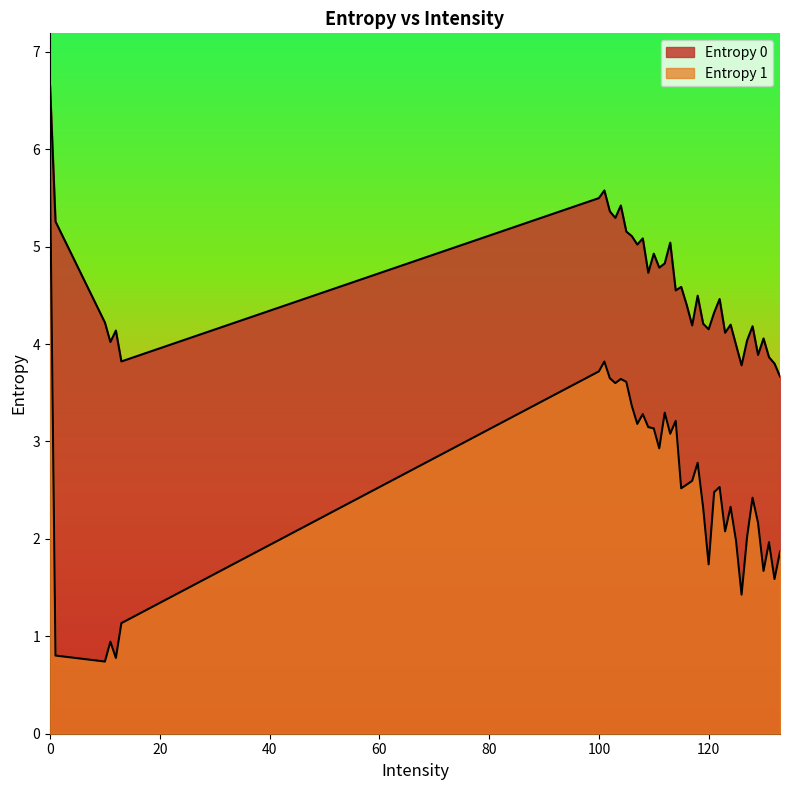

Between 101 and 111, which is larger?

101